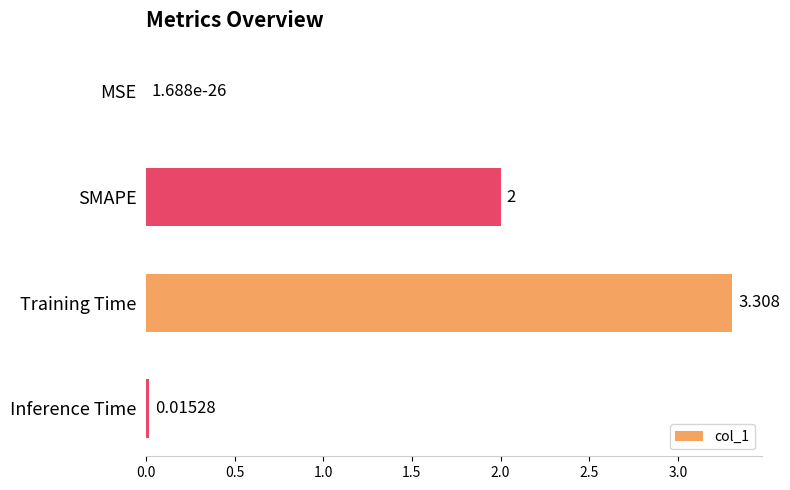

Which has a higher value, SMAPE or Training Time?

Training Time